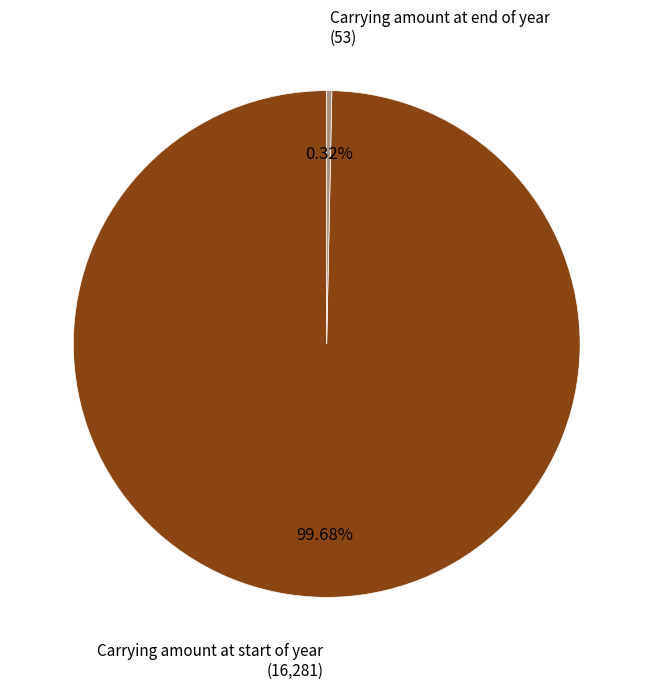

Is there a majority slice in this chart?

Yes